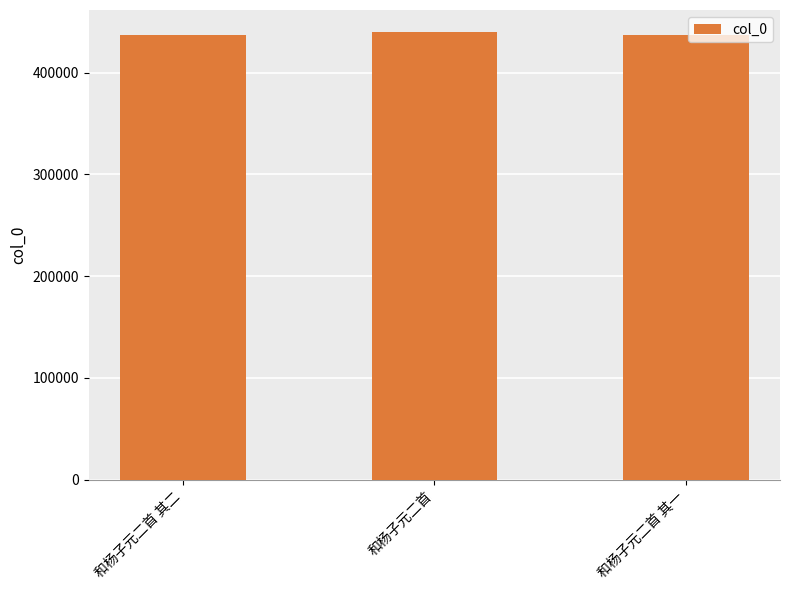

What is the maximum value shown in the chart?

439461